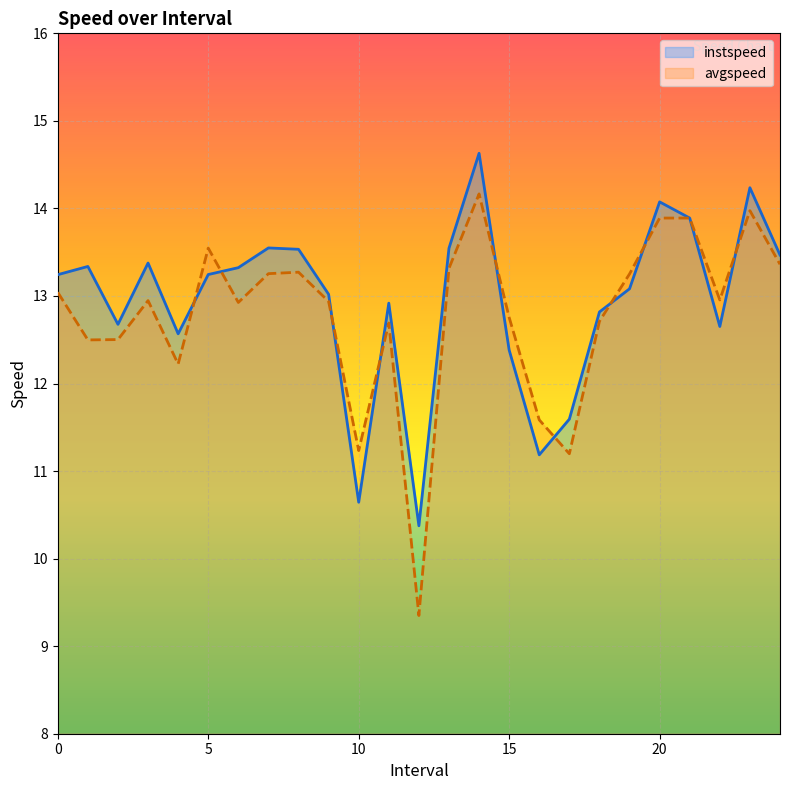

True or false: instspeed and avgspeed intersect in this chart.

True